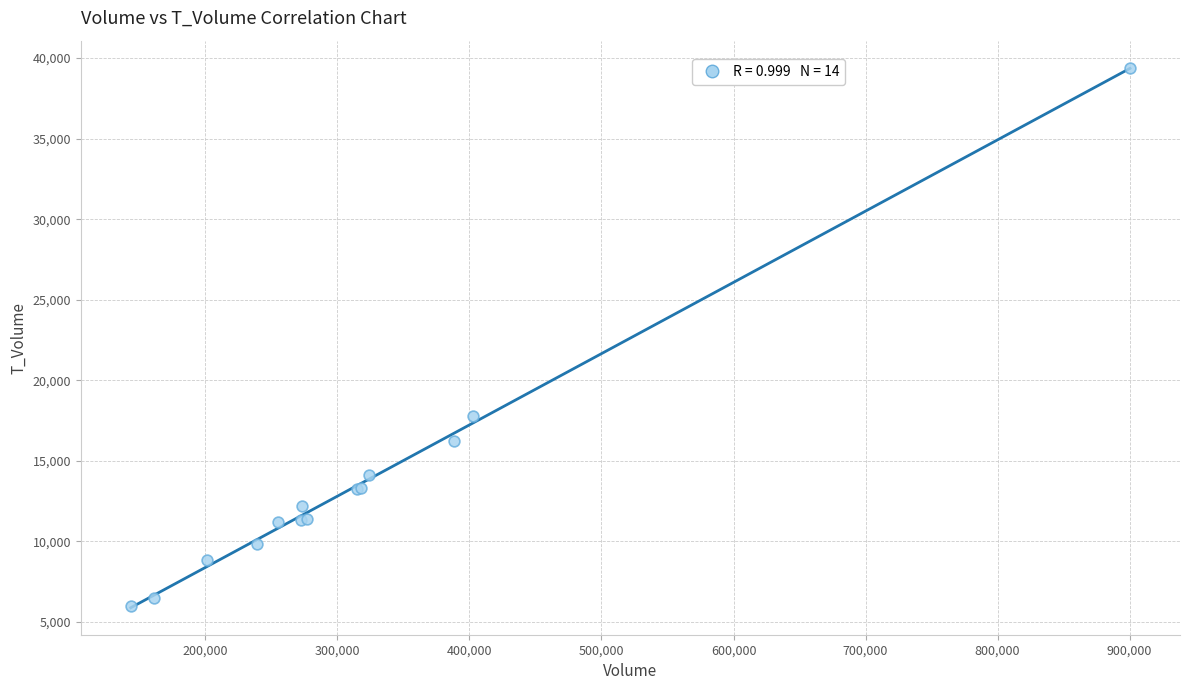

What Y value in the scatter plot is closest to 22687?

17808